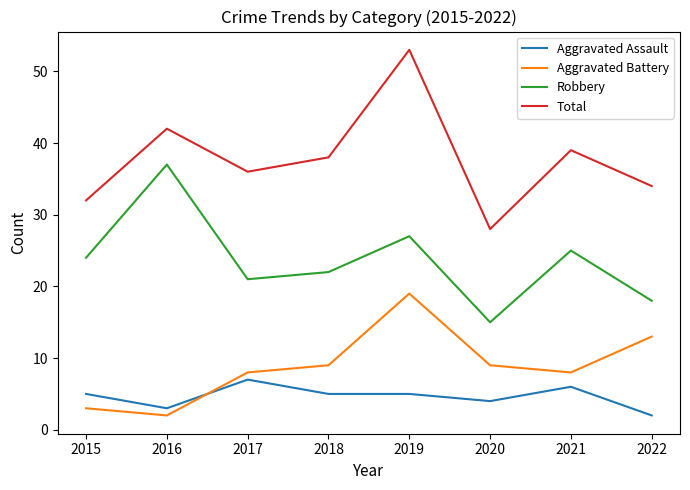

What value does the Aggravated Assault series have at 2015?

5